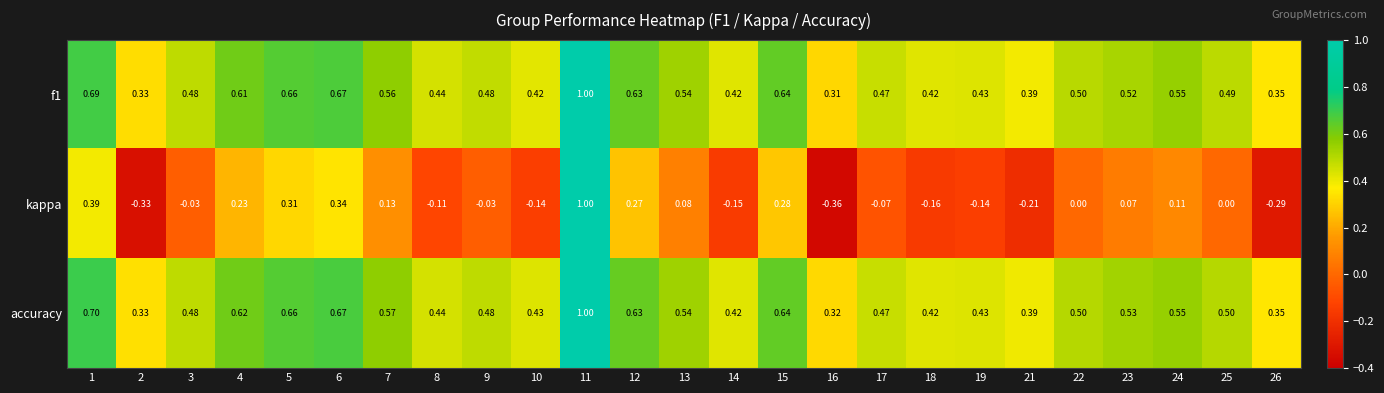

Is the value of kappa at 18 greater than the value of accuracy at 8?

No